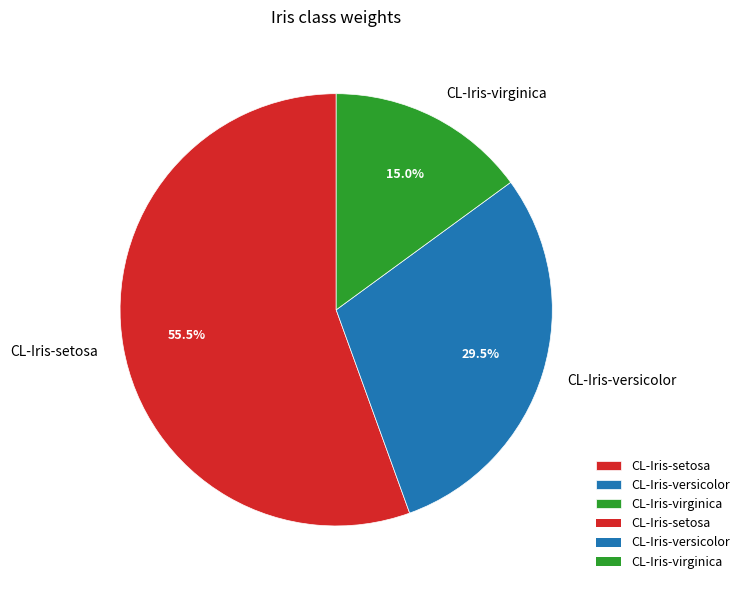

Does any single category account for the majority?

Yes